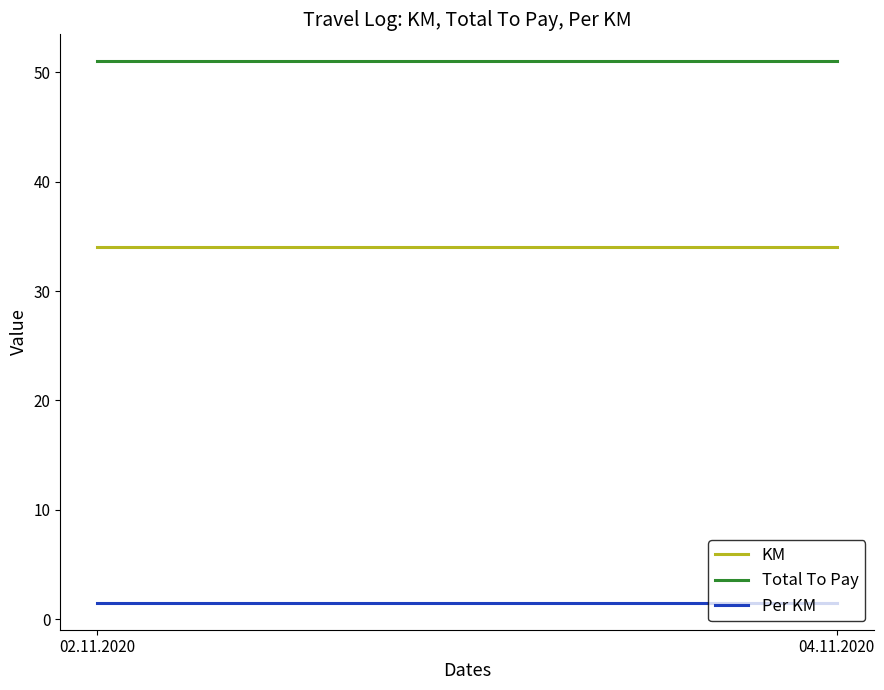

What is the label of the 1st point from the right?

04.11.2020